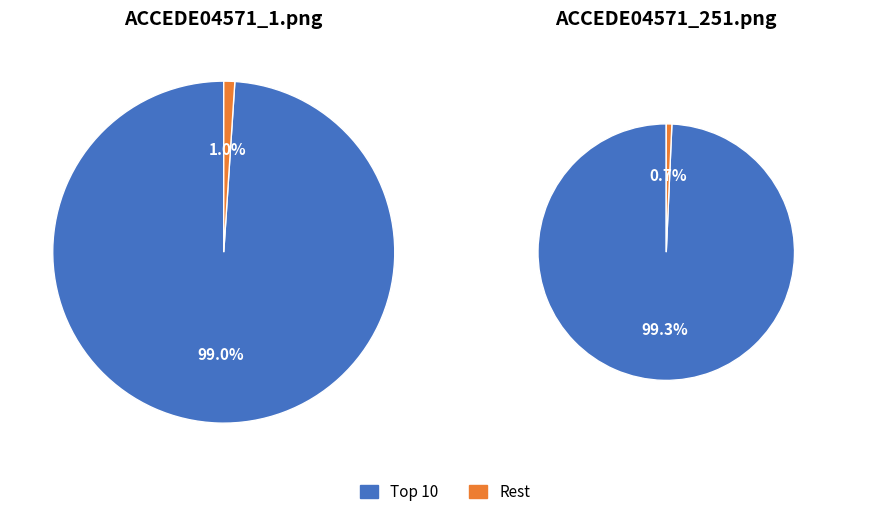

To the nearest percent, what is the average slice percentage?

50%